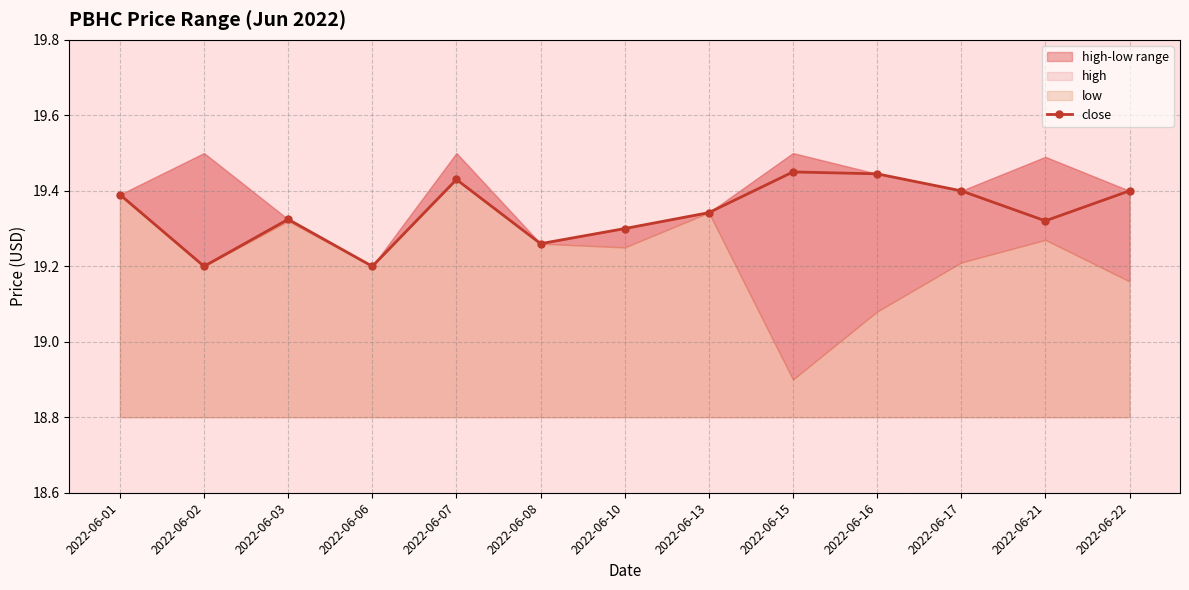

Approximately how many times larger is the value at 2022-06-10 compared to 2022-06-03?

1.0